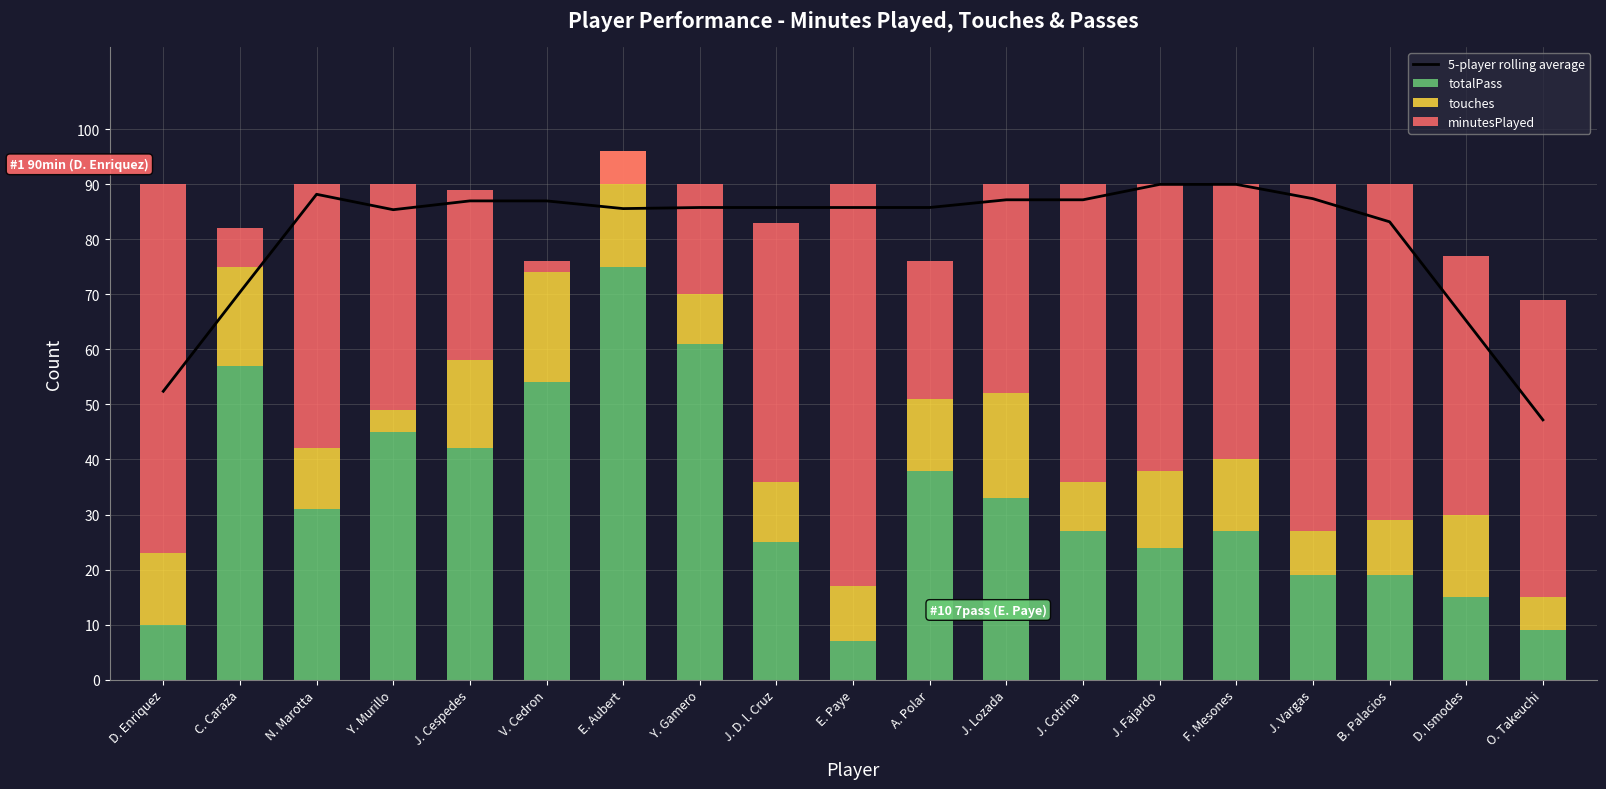

Is the value of 5-player rolling average at J. D. l. Cruz greater than the value of totalPass at E. Paye?

Yes